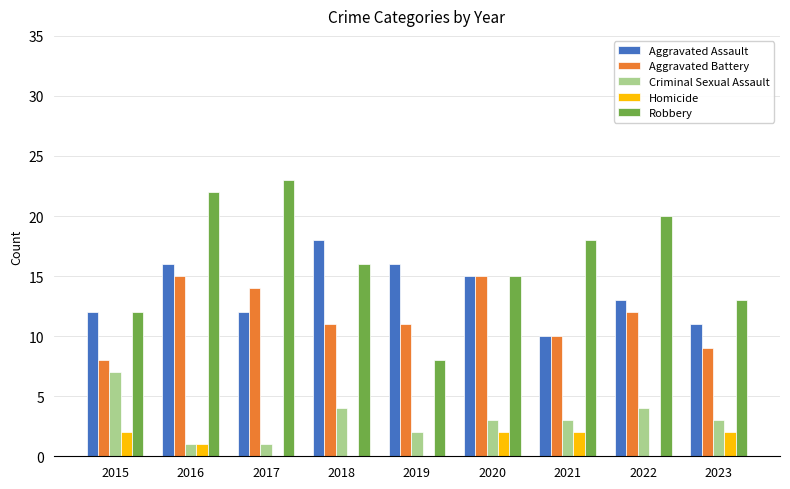

What is the average value of the Robbery series?

16